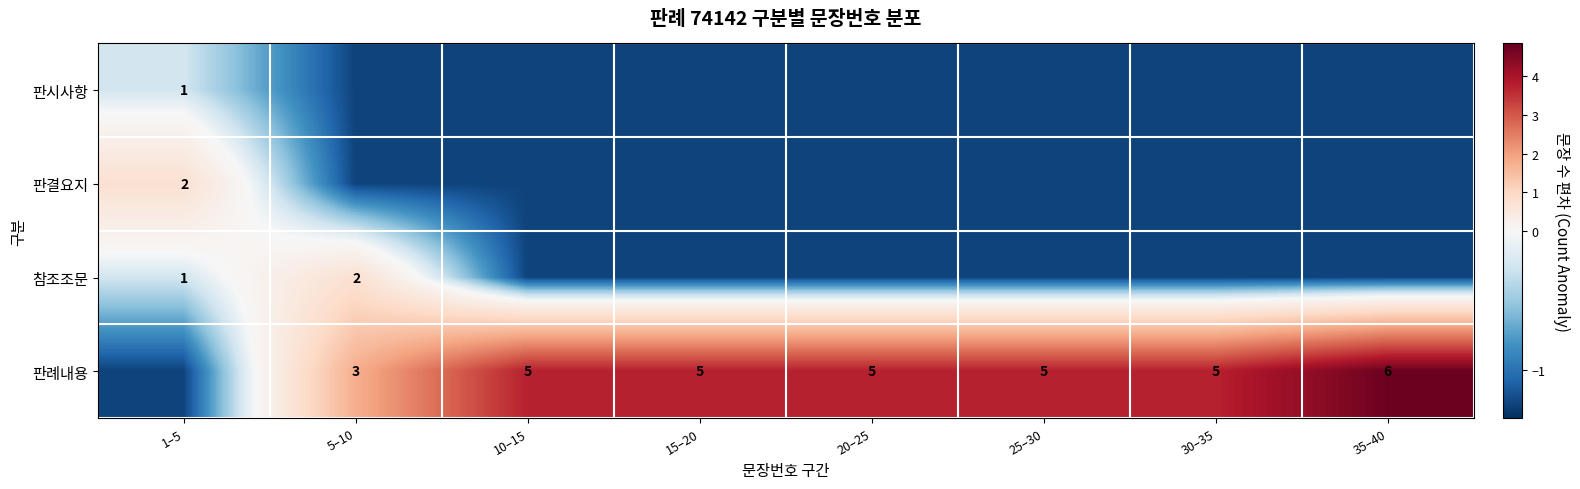

List the labels in order of 판시사항 value, smallest first.

5–10, 10–15, 15–20, 20–25, 25–30, 30–35, 35–40, 1–5